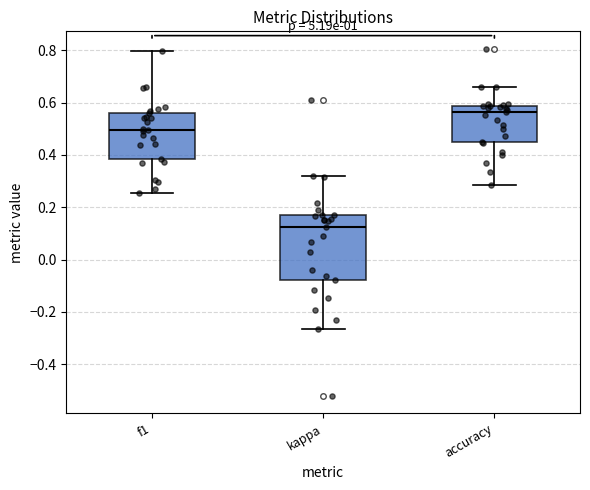

Which box has the lowest median line?

kappa